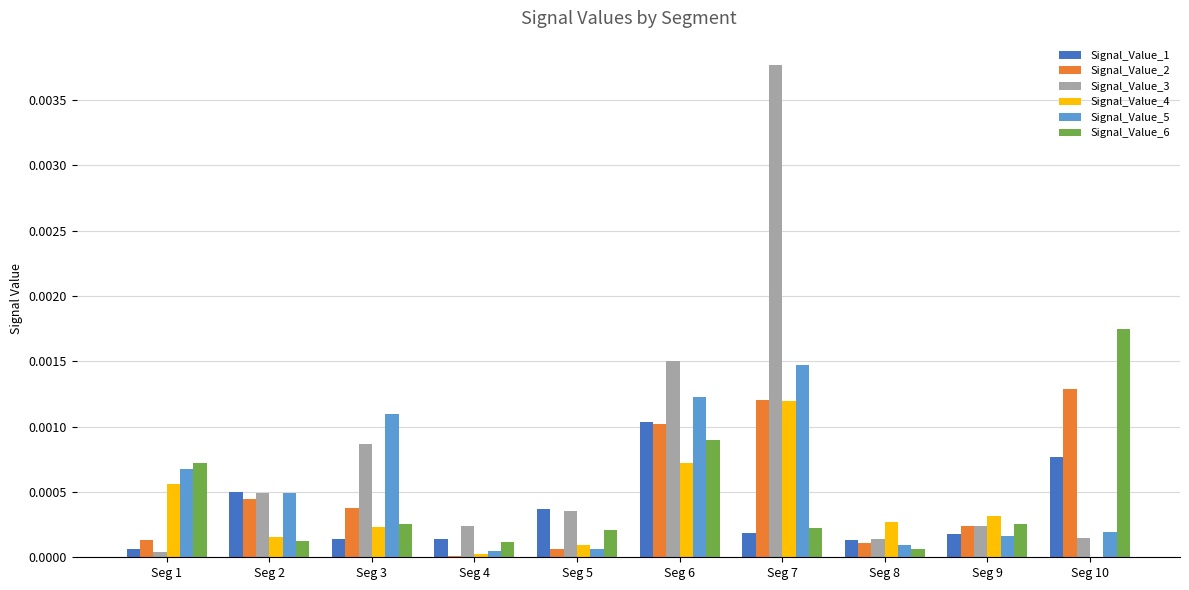

Is it true that Signal_Value_4 equals 0.0 at Seg 9?

True